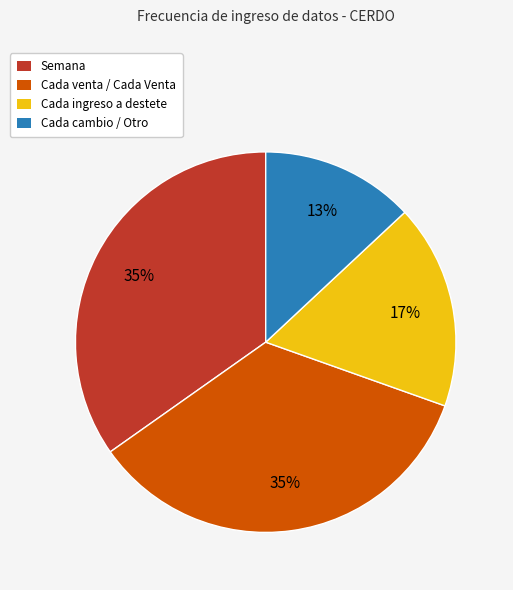

True or false: Cada cambio / Otro accounts for 13% of the total.

True